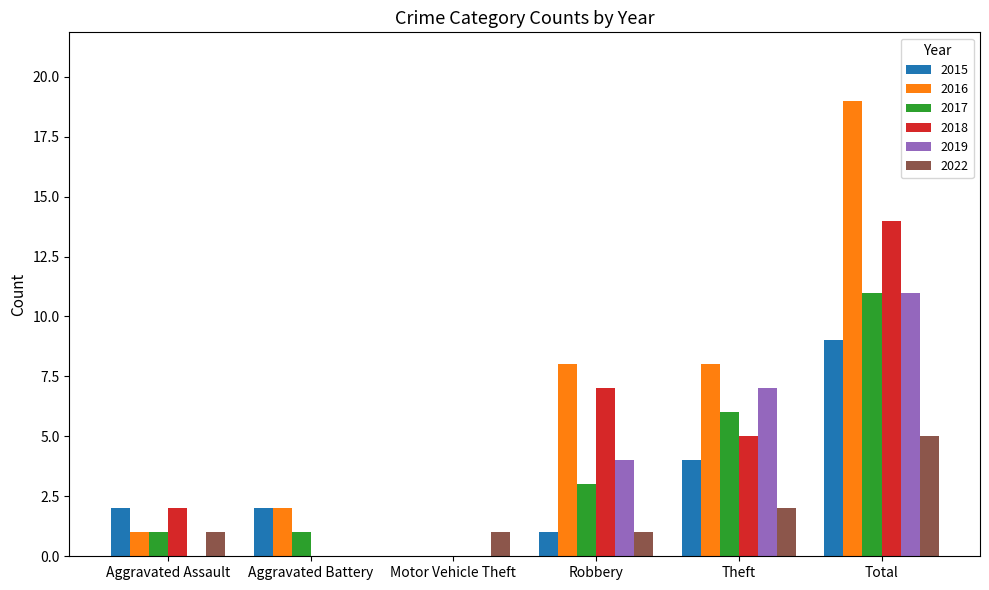

How many groups of bars are there?

6